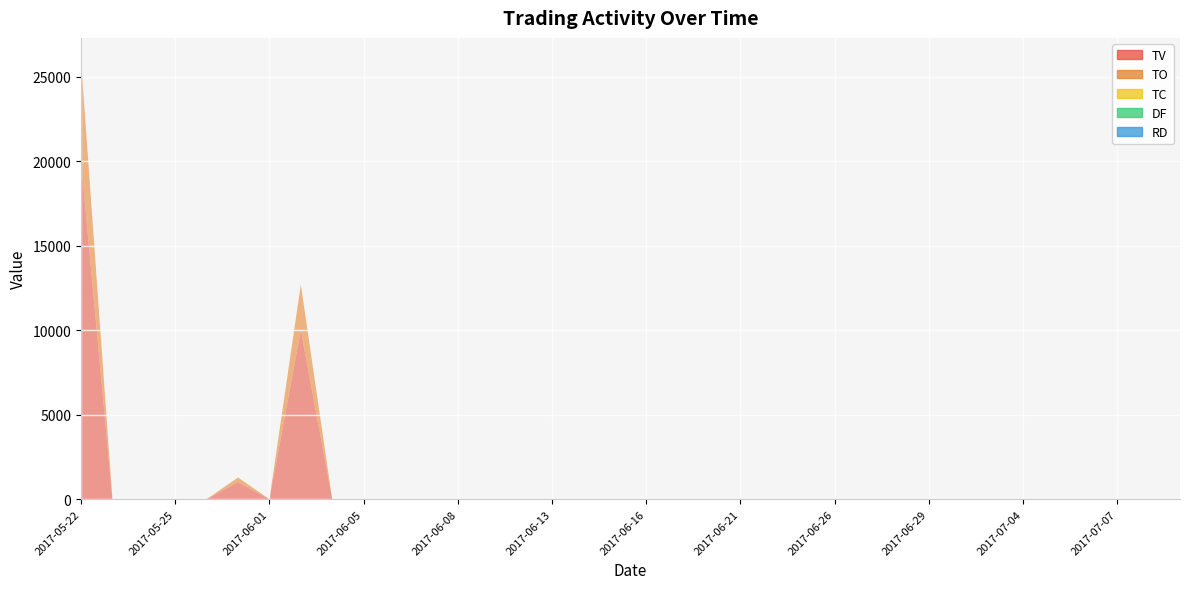

Does the chart display data point markers on the line(s)?

No